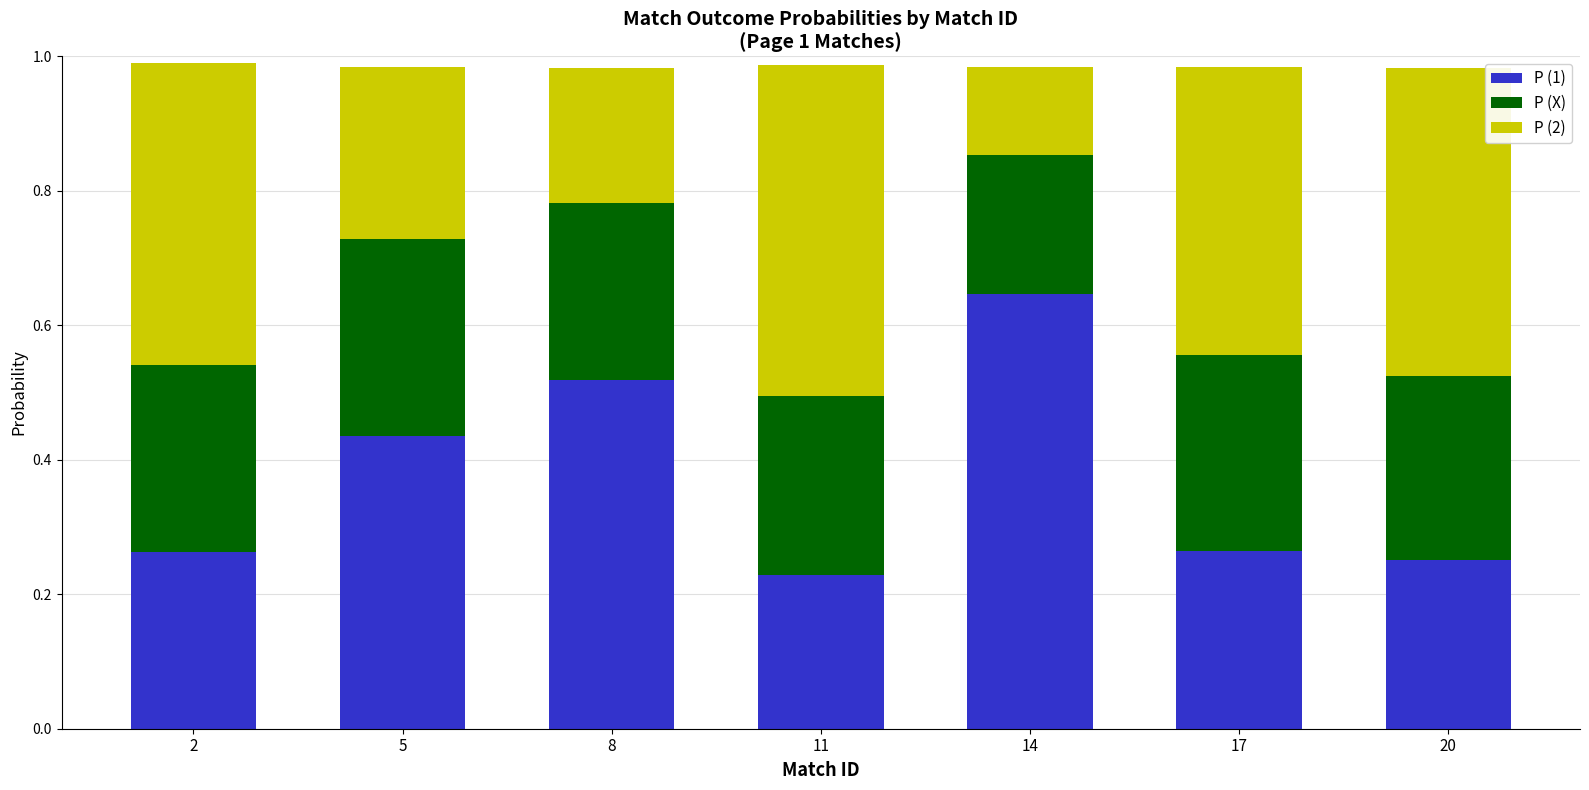

Are the bars grouped side by side (vs. stacked)?

No